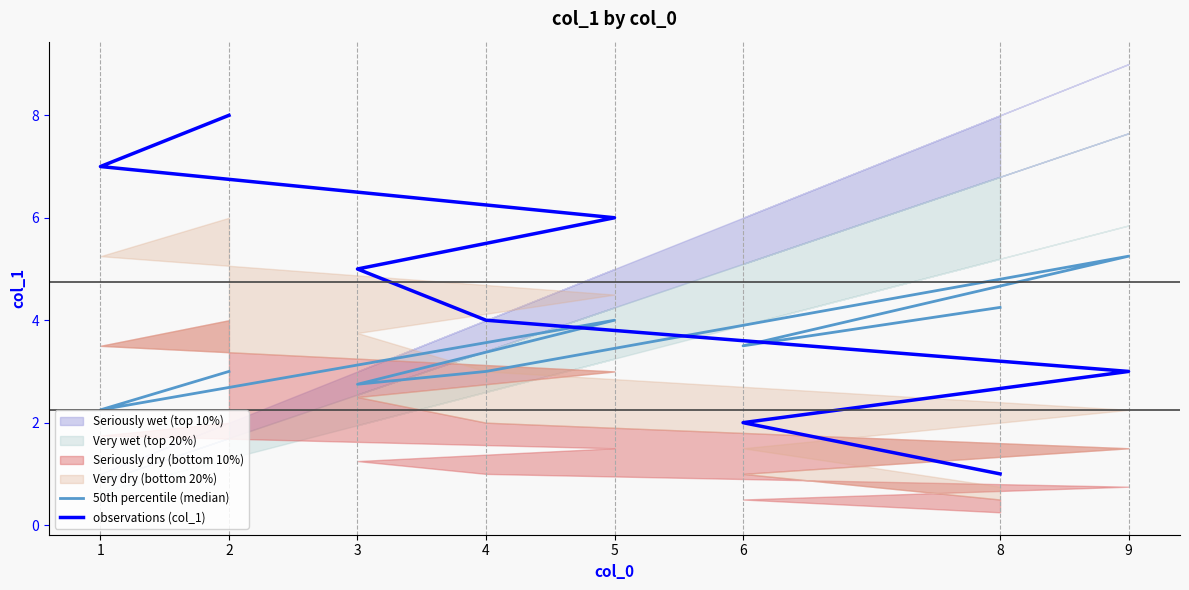

At which label does 50th percentile (median) reach its minimum?

1